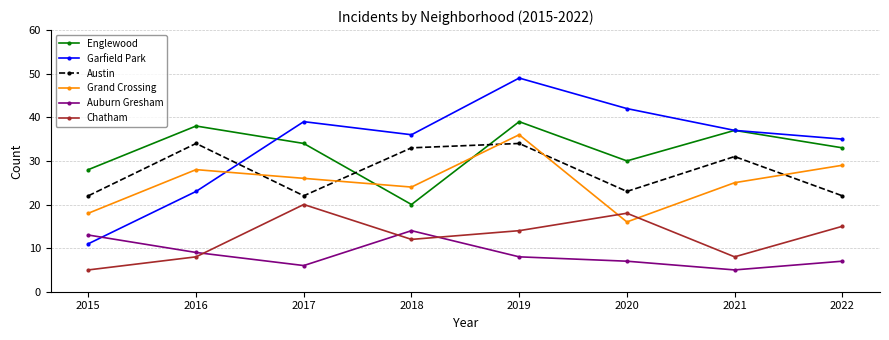

What is the value of the Chatham point at the 3rd from the left?

20